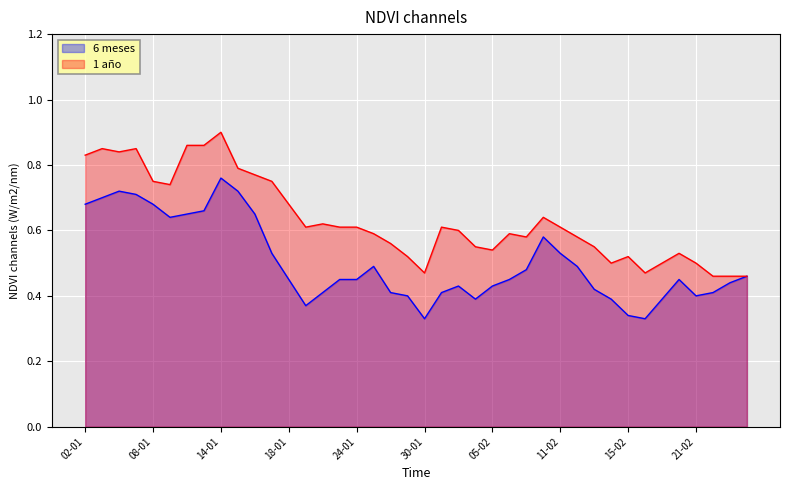

What is the highest value of the 1 año series?

0.9